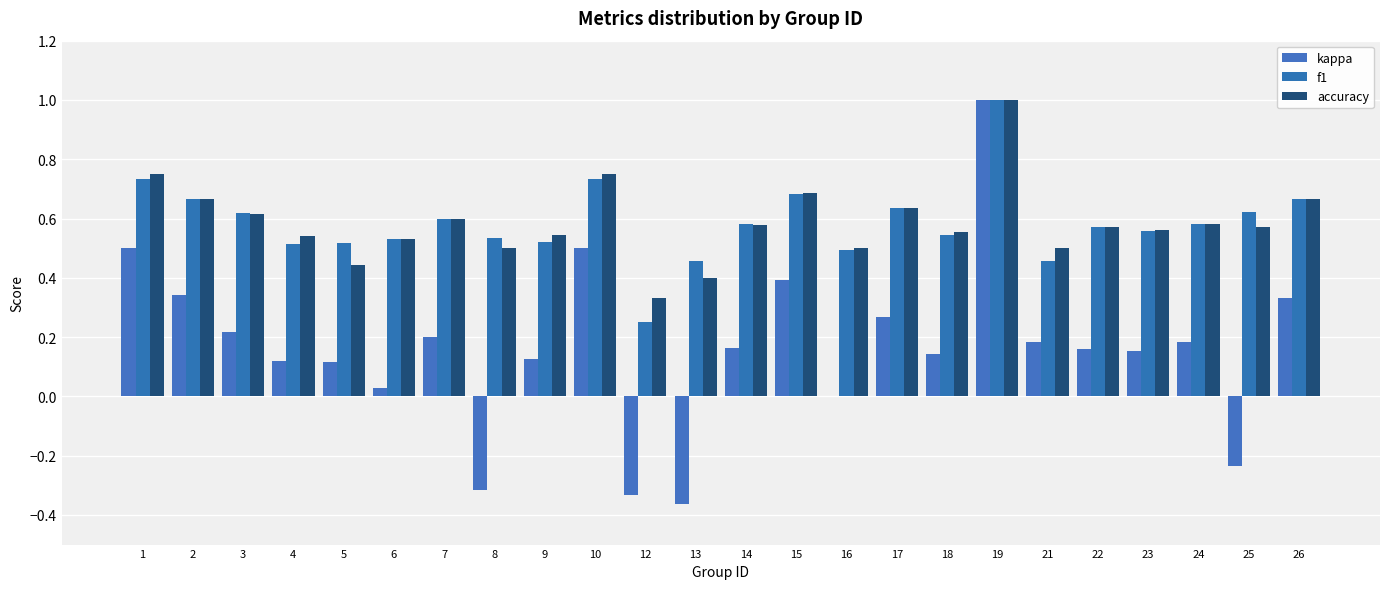

Read the f1 value at 7.

0.6